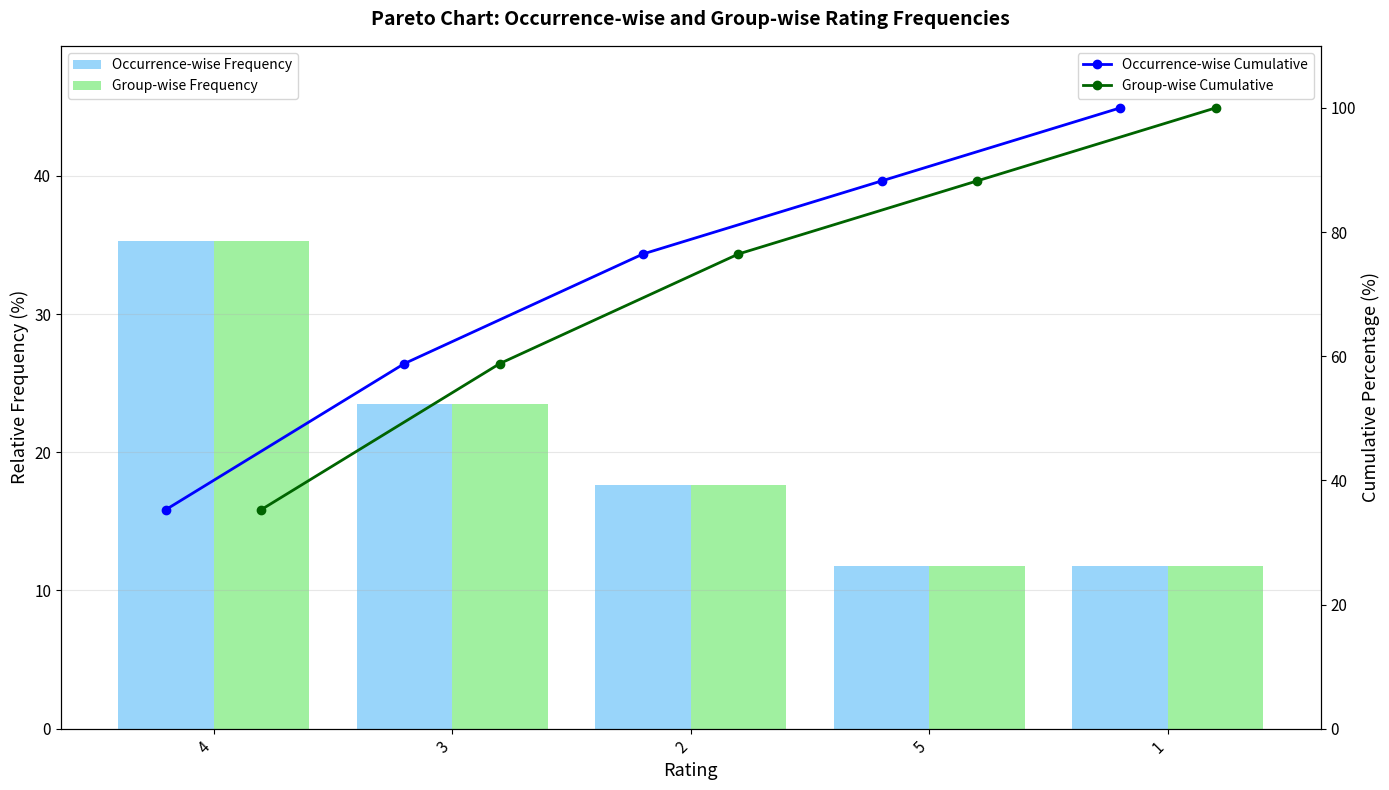

What is the difference between the maximum and second lowest values in the Occurrence-wise Frequency series?

23.5